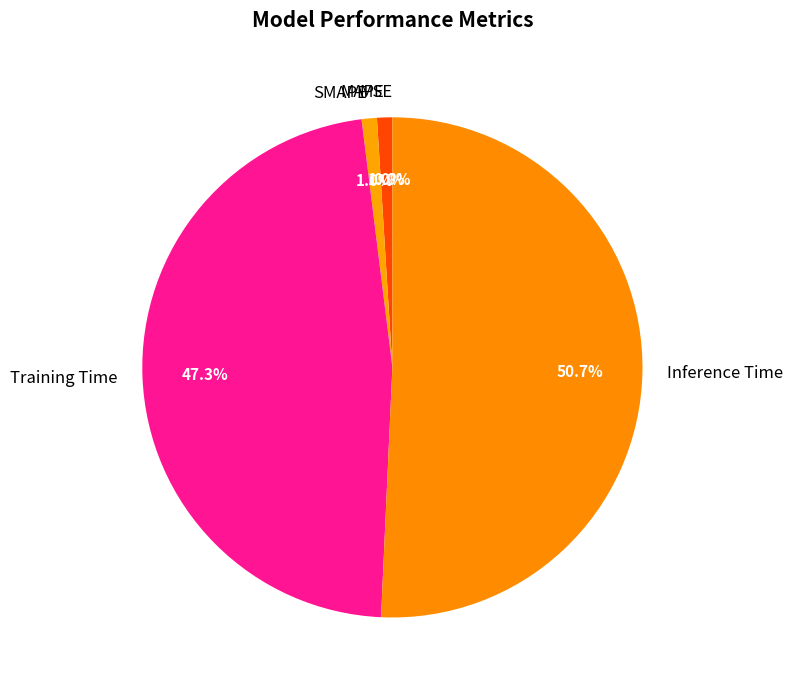

Combined, what portion of the pie is SMAPE and MSE?

1.0%